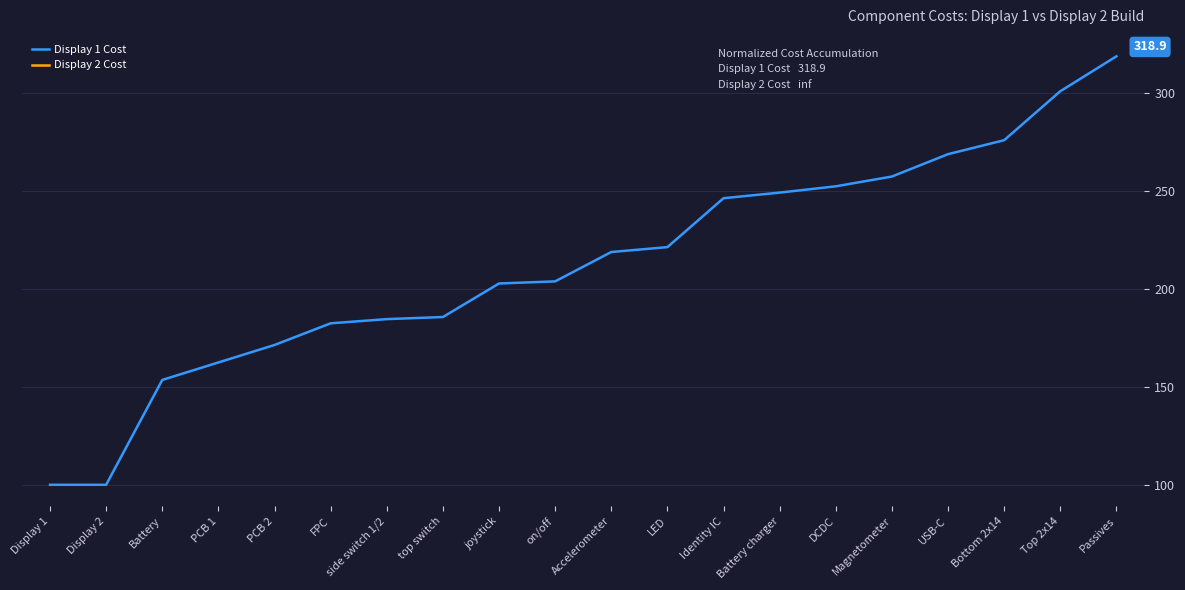

What is the label of the 3rd point from the left?

Battery